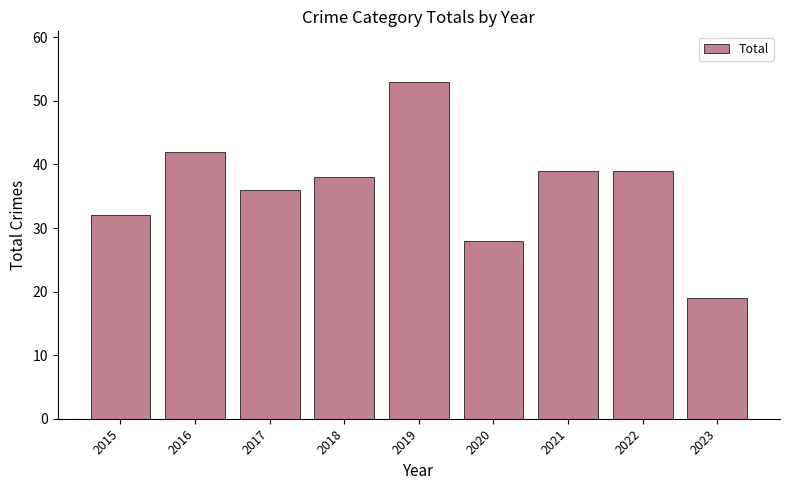

The value at 2022 is 12. True or false?

False